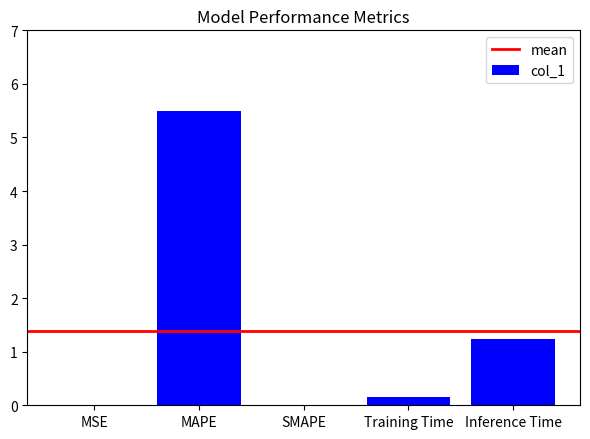

What is the greatest value displayed?

5.5